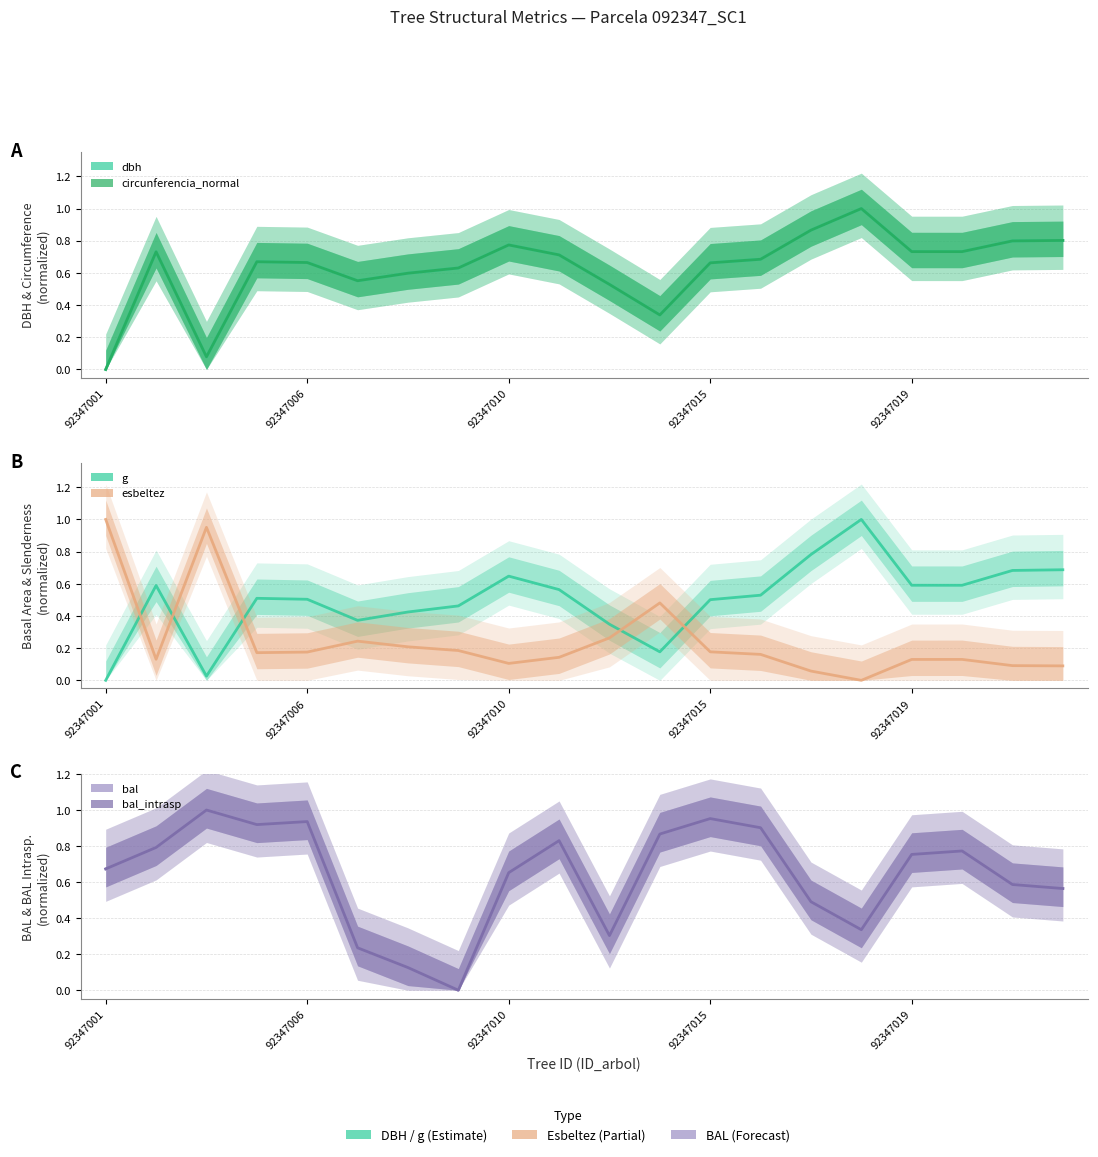

Which has a higher value, 92347010 or 15?

15